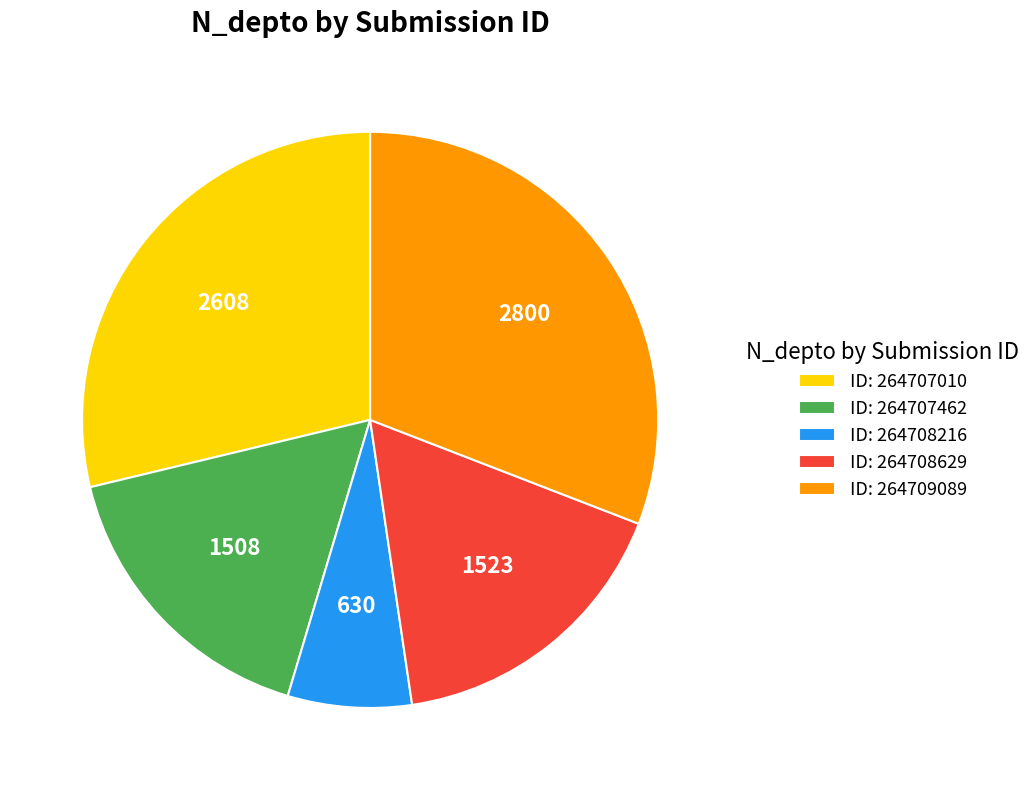

Is it true that ID: 264708216 is 7% of the pie?

True